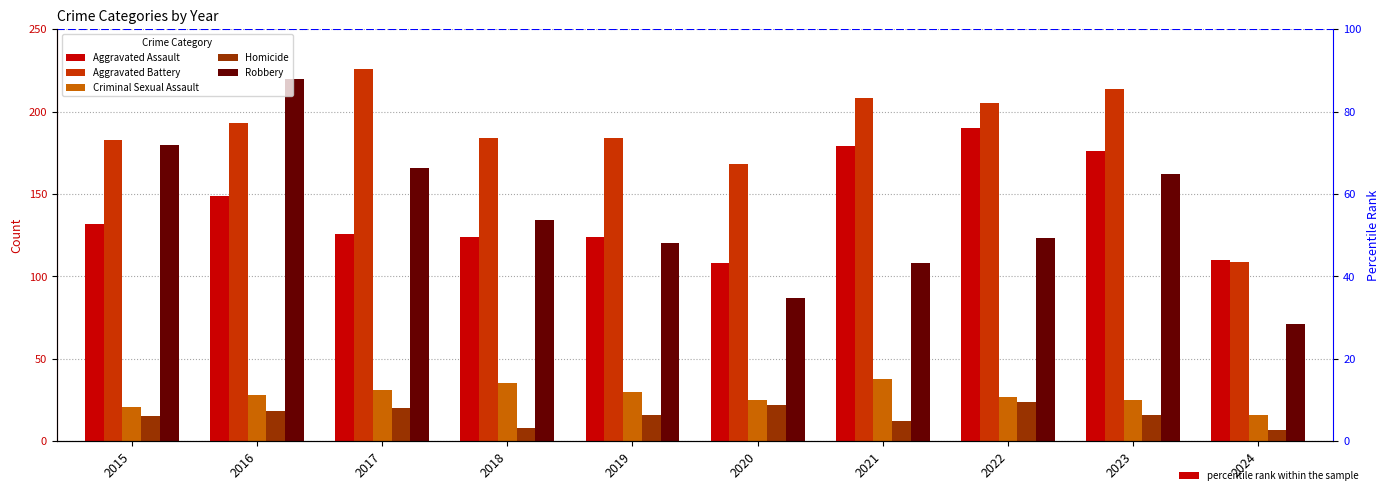

Which series has the largest total across all categories?

Aggravated Battery